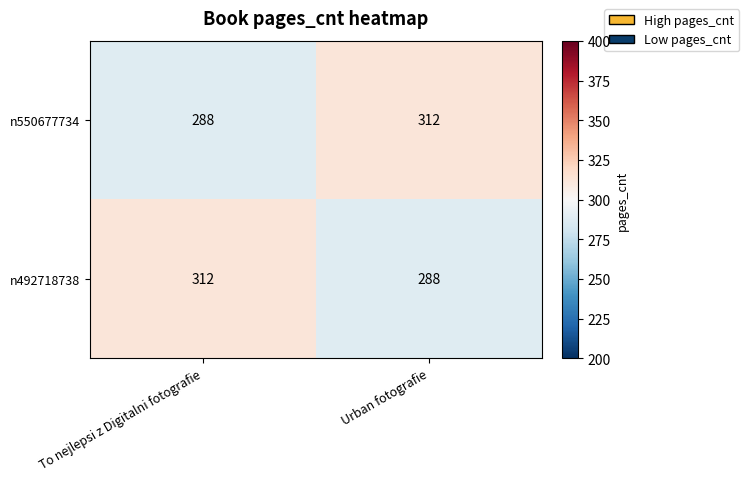

Count the number of data series in this chart.

2